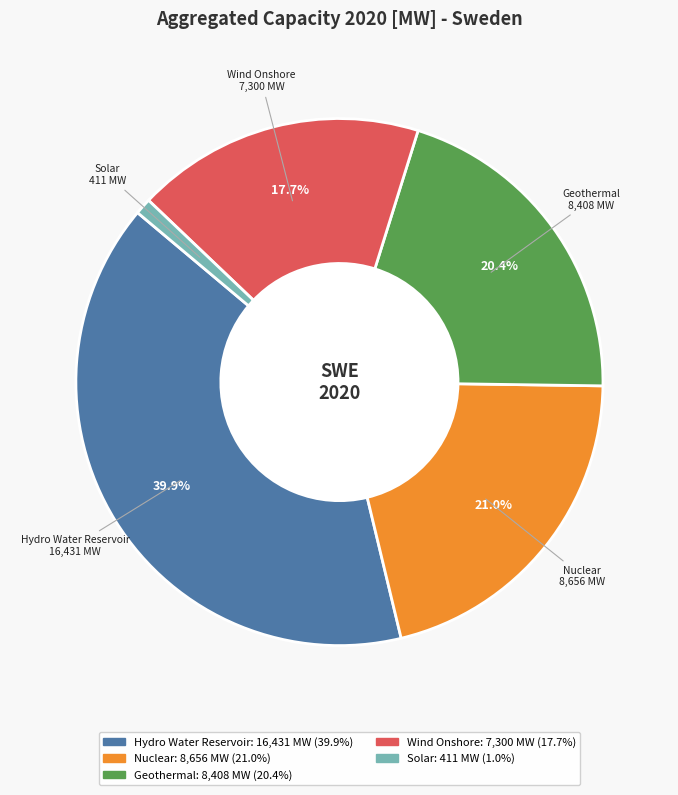

To the nearest percent, what is the difference between the largest and smallest slice percentages?

39%